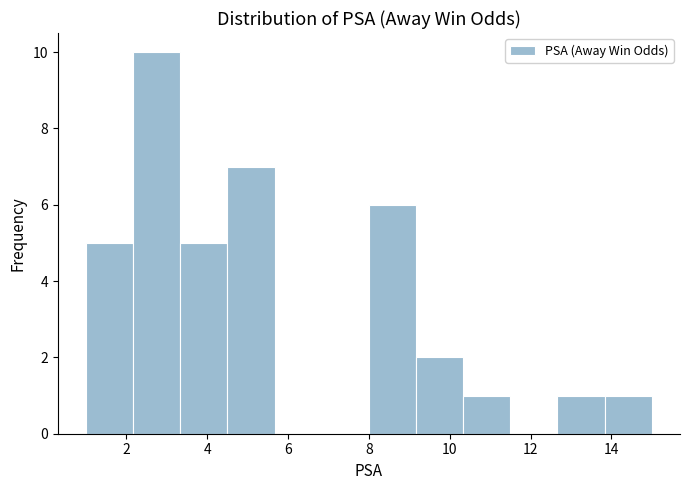

Which range on the x-axis has the tallest bar?

2.2 to 3.4